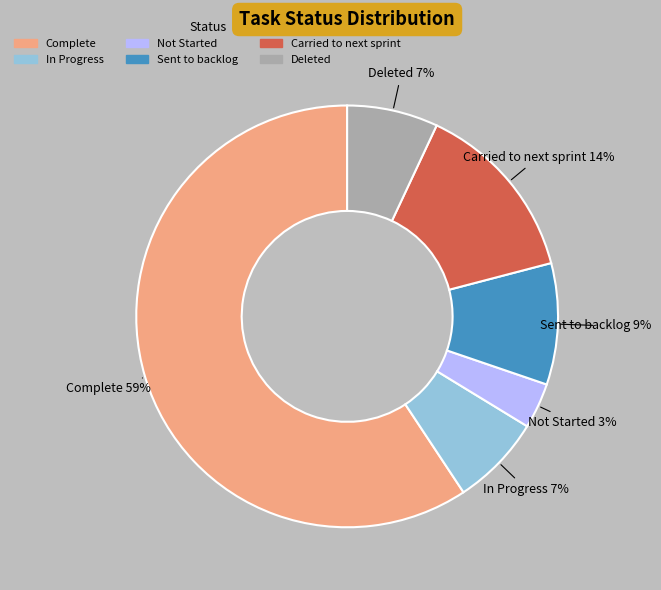

How many slices are in this pie chart?

6